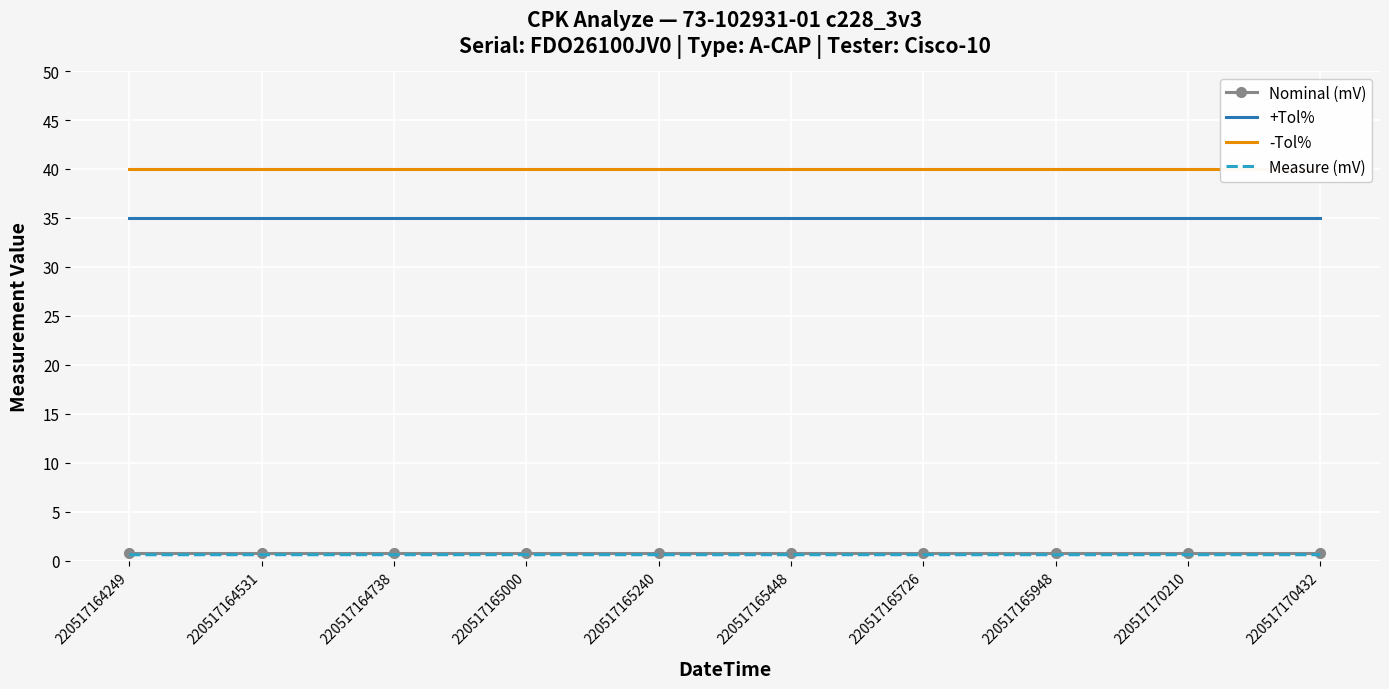

At which category is the sum across all series the highest?

220517164531